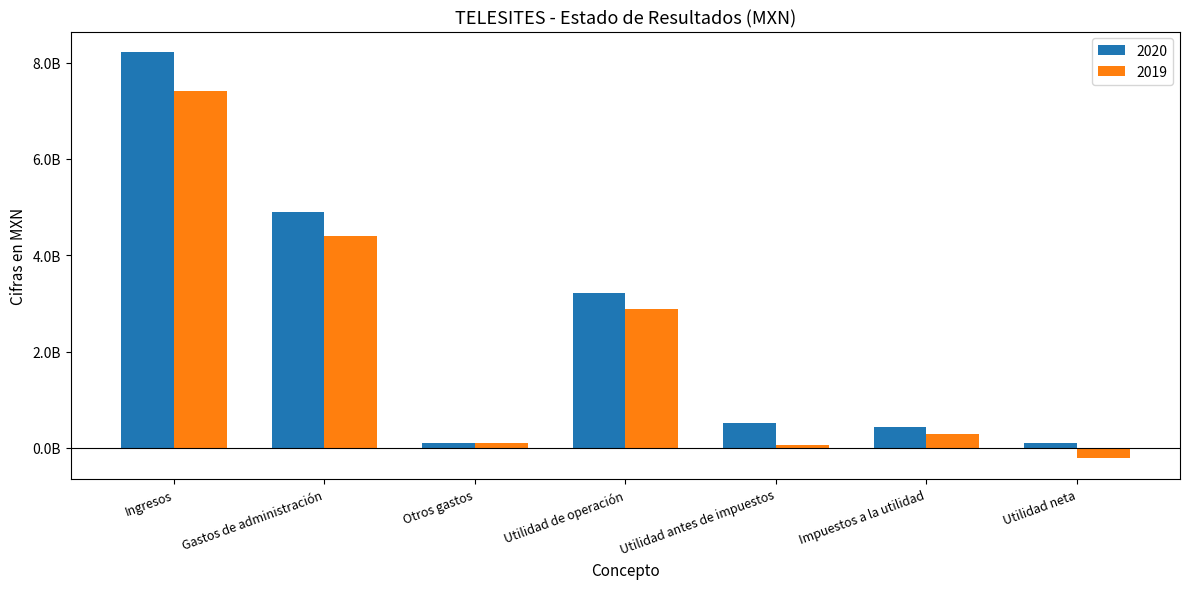

Which series changed the most between Otros gastos and Impuestos a la utilidad?

2020